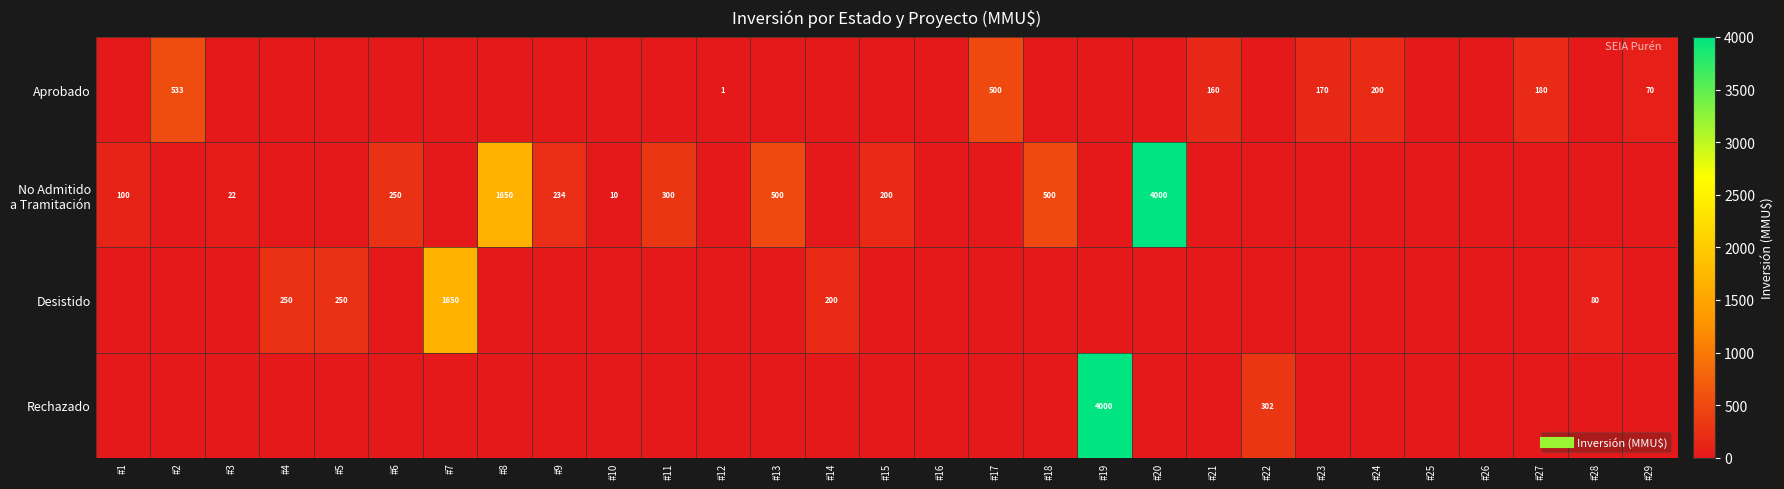

Which series changed the most between #9 and #27?

No Admitido a Tramitación